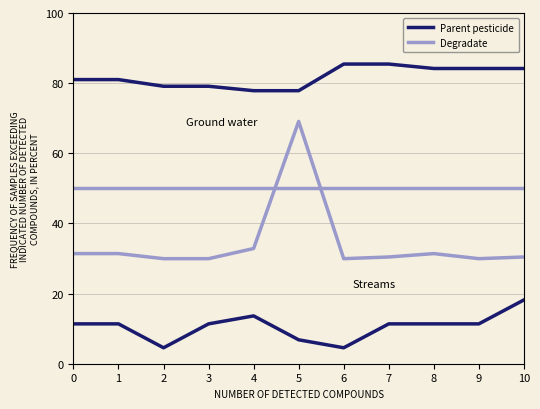

What are all the series names shown in the legend?

Parent pesticide, Degradate